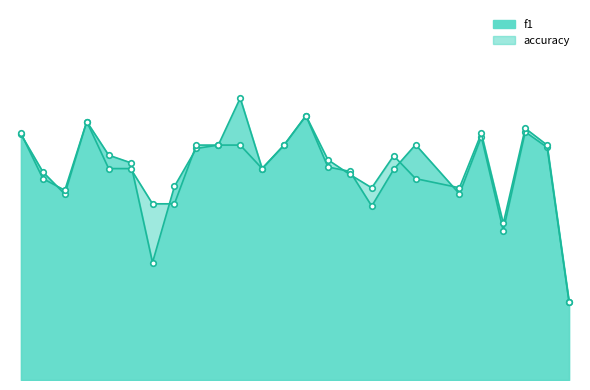

How many accuracy values are between 0 and 1?

25